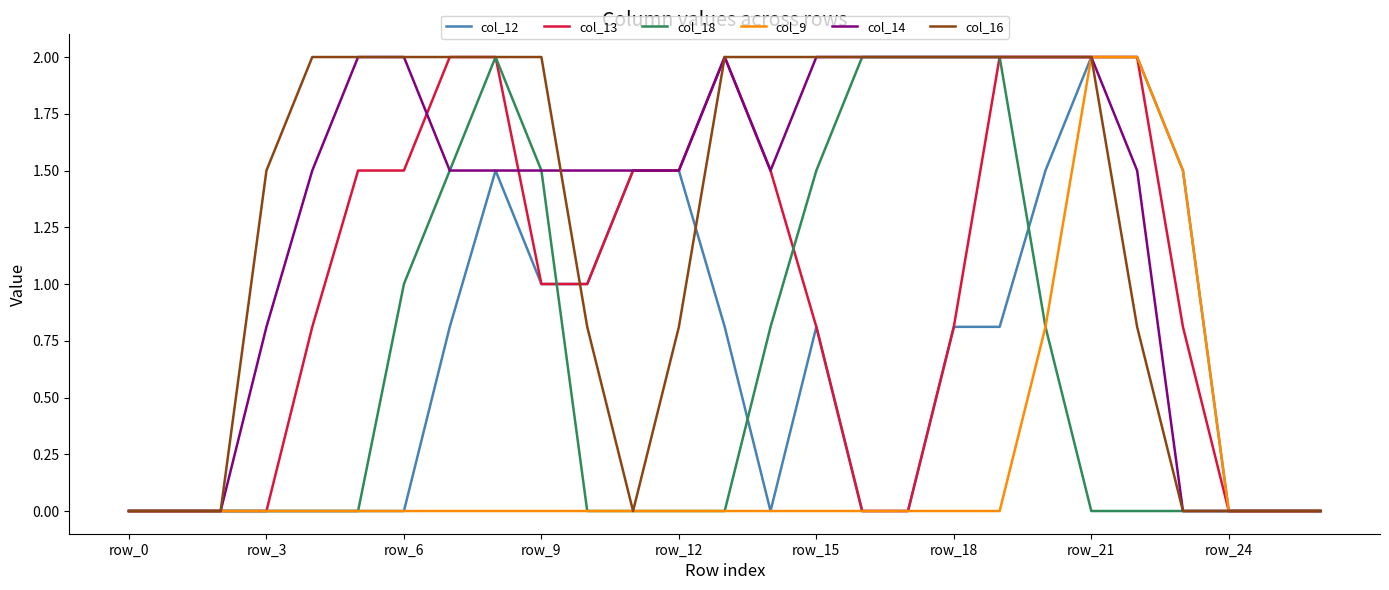

What is the highest value of the col_9 series?

2.0